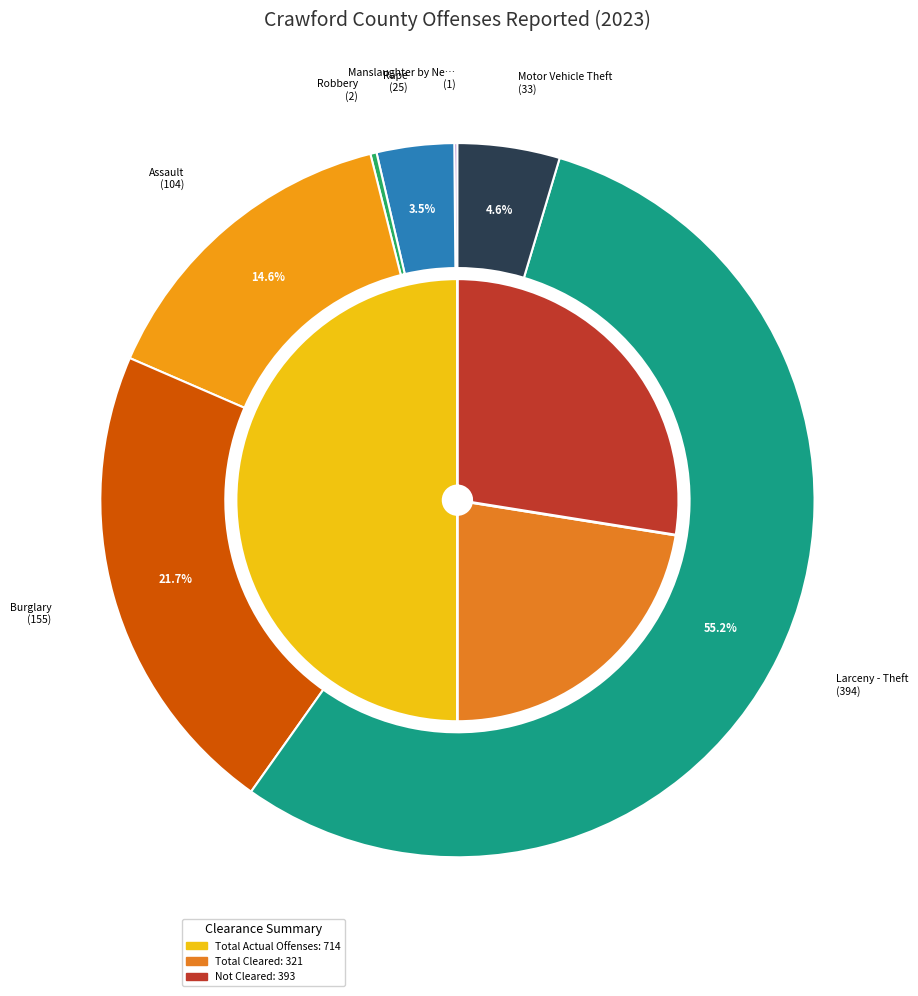

To the nearest percent, what portion does Burglary represent?

22%